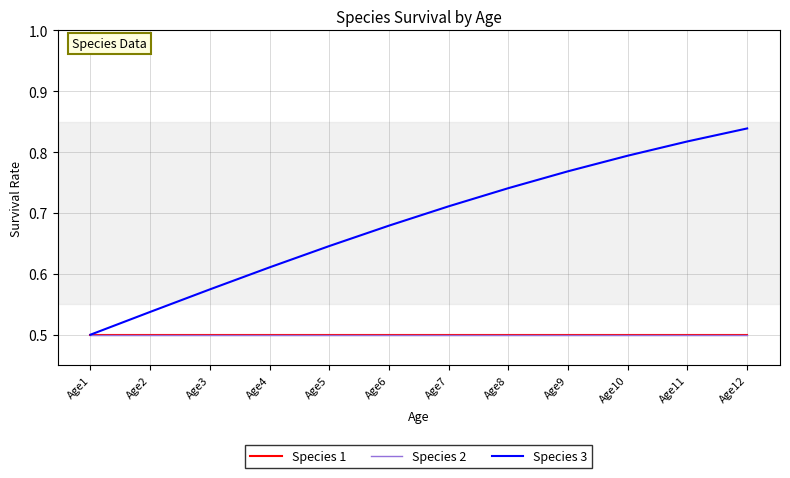

Count the Species 3 values in the range 0 to 1.

12